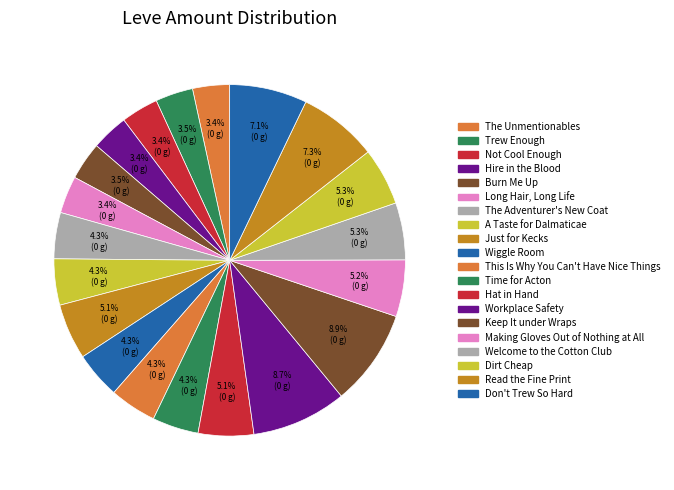

To the nearest percent, what is the combined percentage of Workplace Safety and Time for Acton?

13%